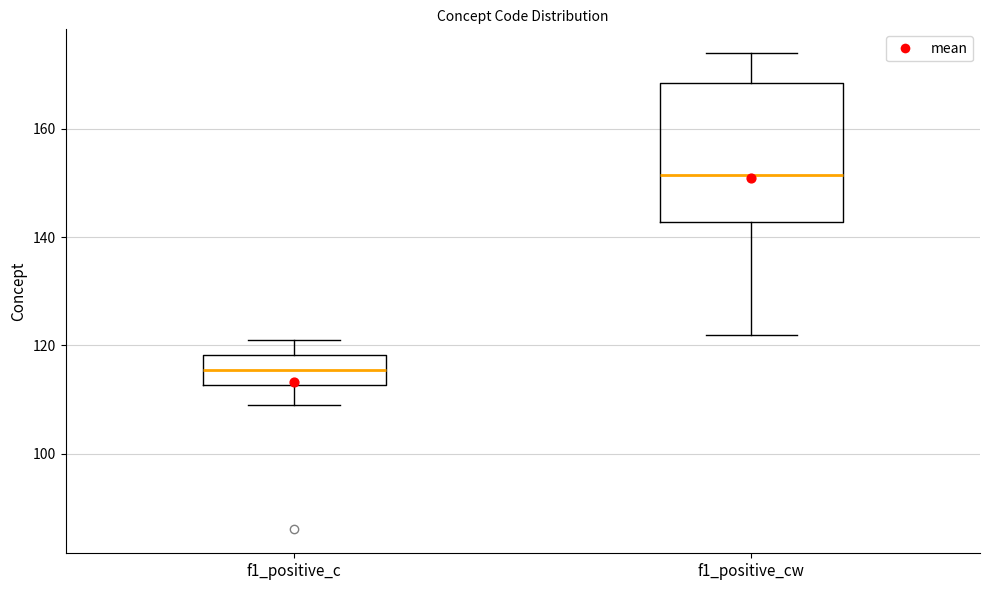

Where is the lower edge of the box for f1_positive_cw on the y-axis? The values are not printed on the chart, so give them approximately, as read against the axis.

142